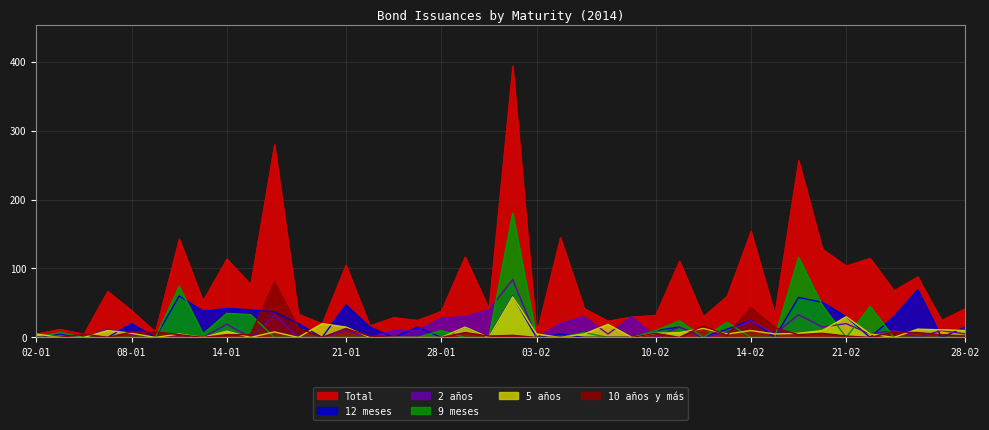

Where does the 2 años series first go above 10?

07-01